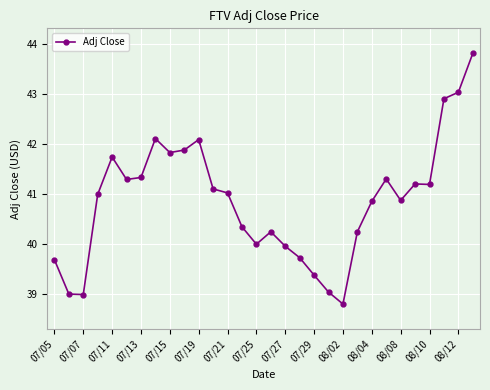

What is the value of the 12th point from the left?

41.1